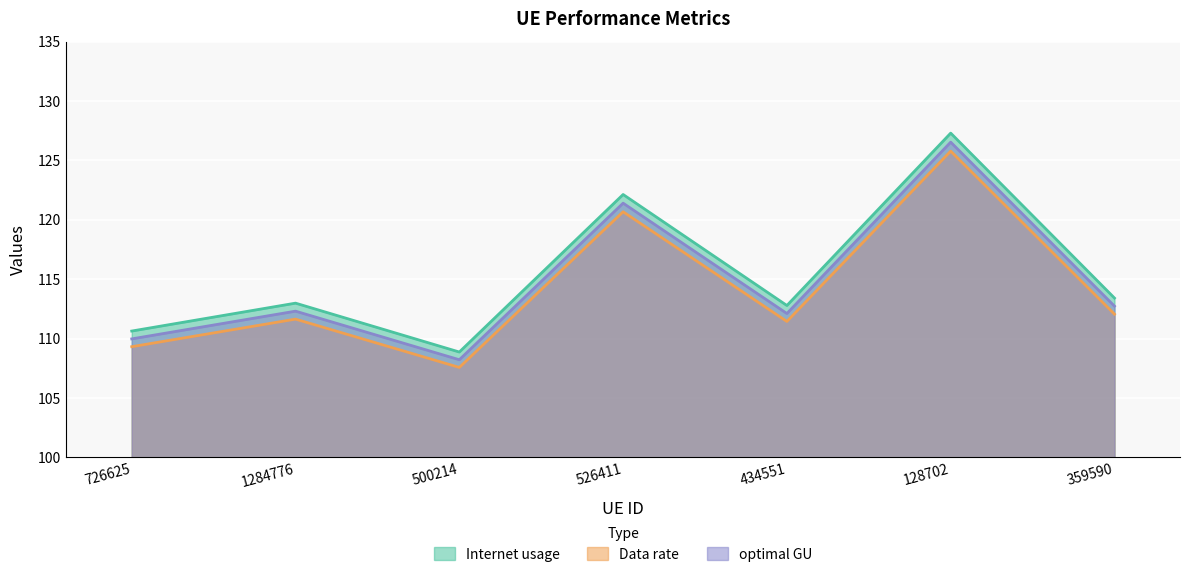

The Internet usage series shows 127.3 at 128702. True or false?

True